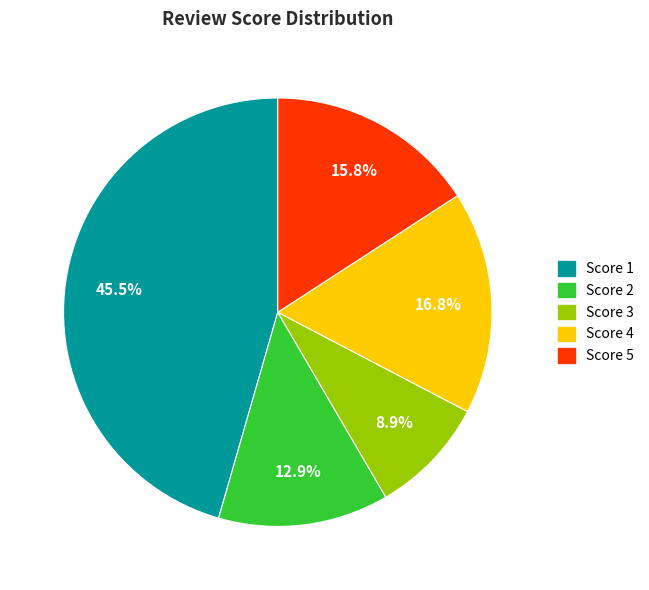

To the nearest percent, what is the average slice percentage?

20%